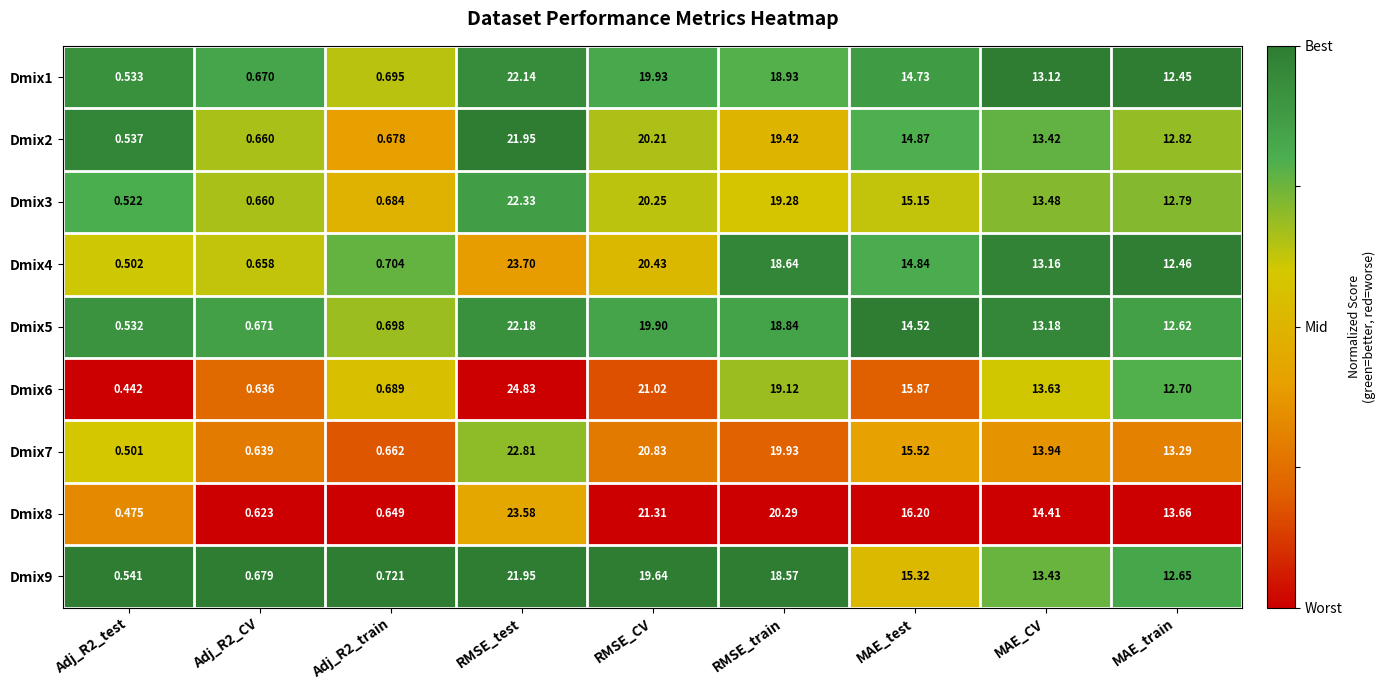

Which series has the largest range (max minus min)?

Dmix6